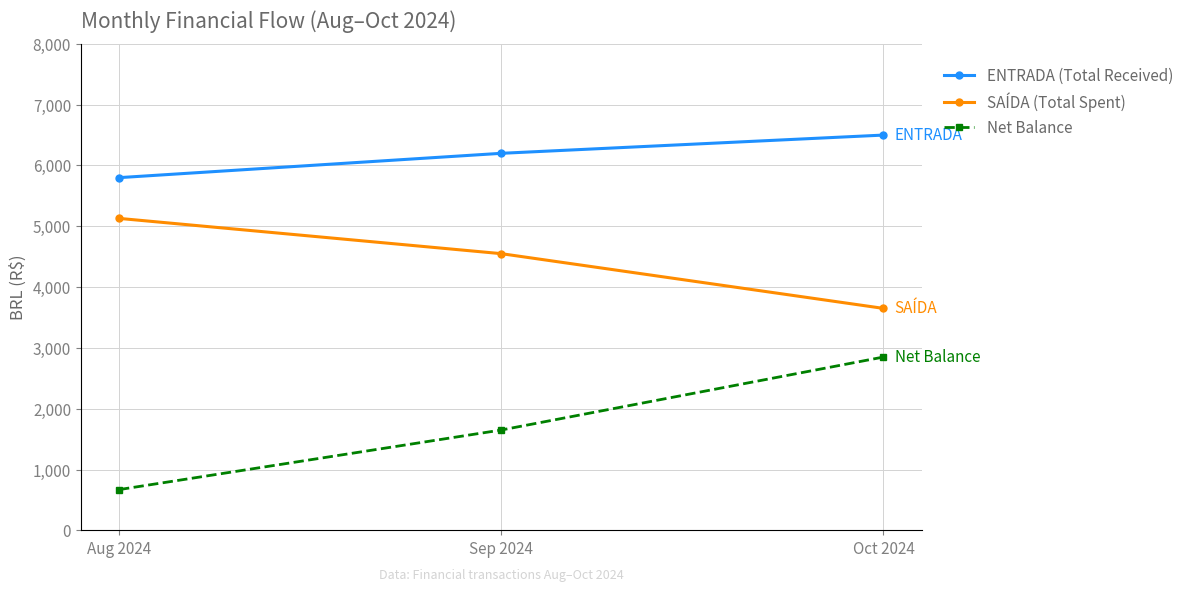

What is the spread (max minus min) of values at Oct 2024?

3650